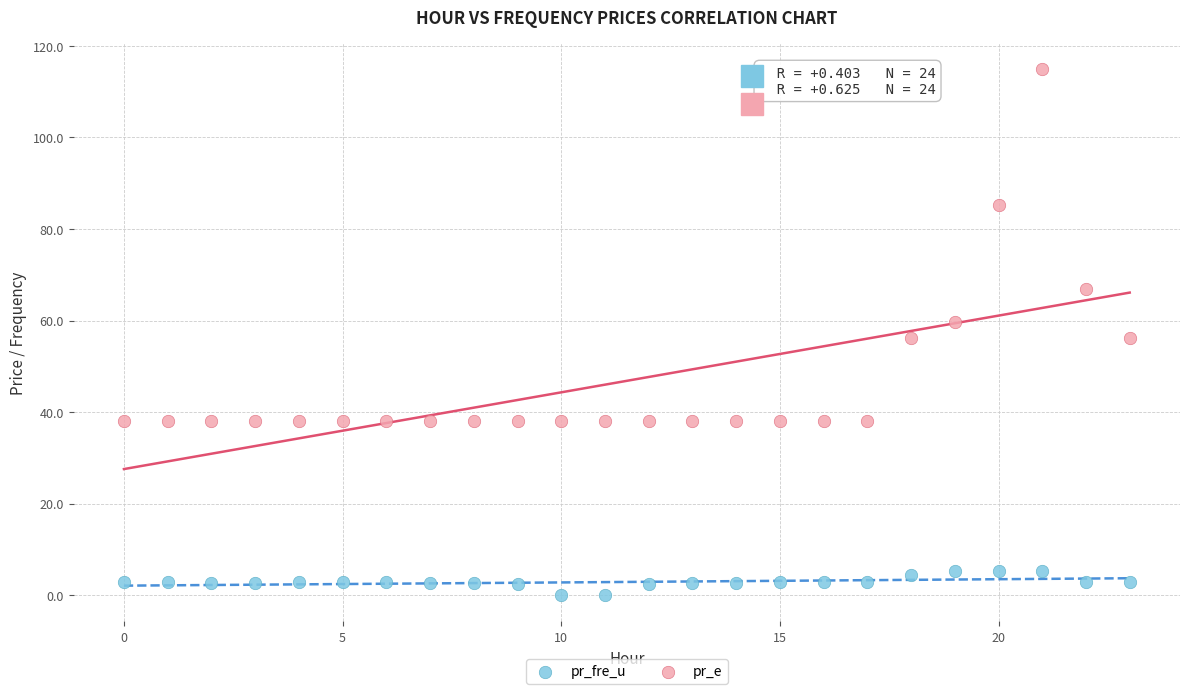

Which series has the largest Y range (max minus min)?

pr_e